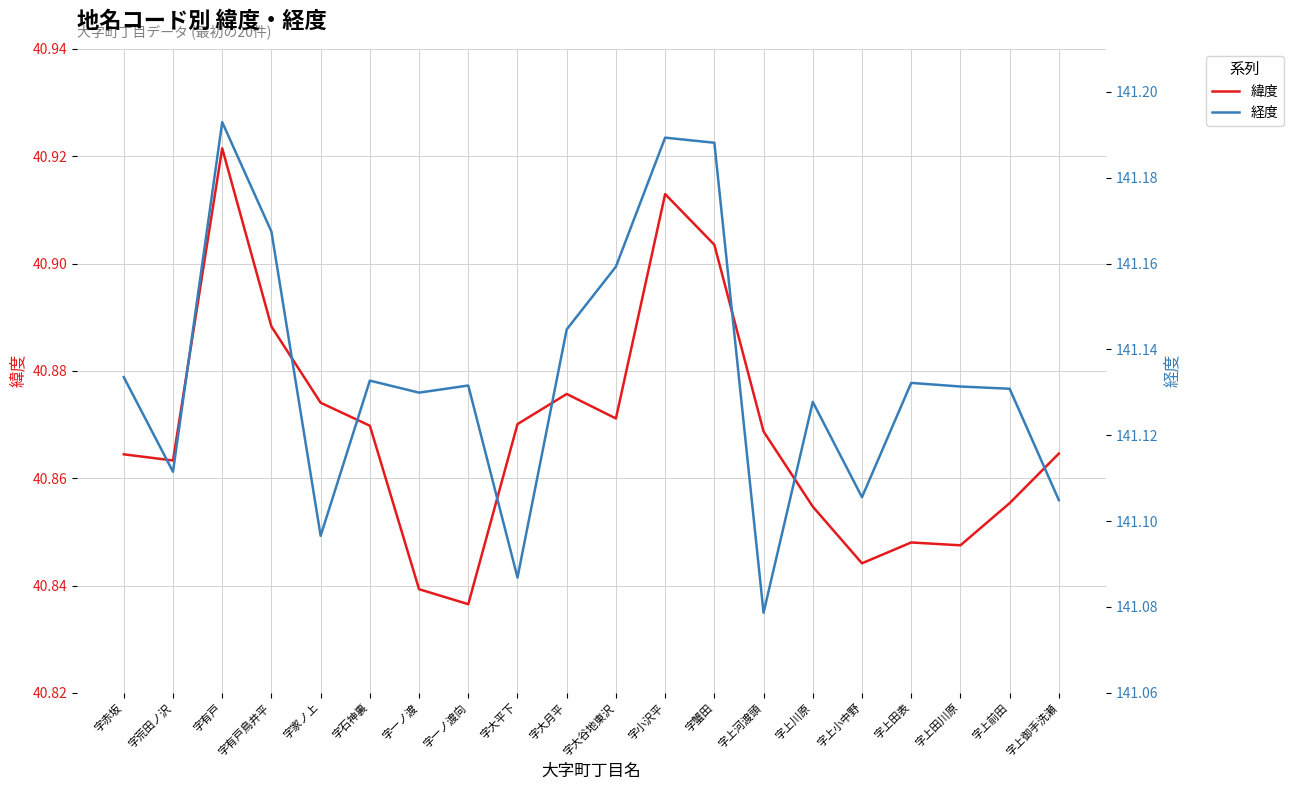

What position from the right is 字蟹田?

8